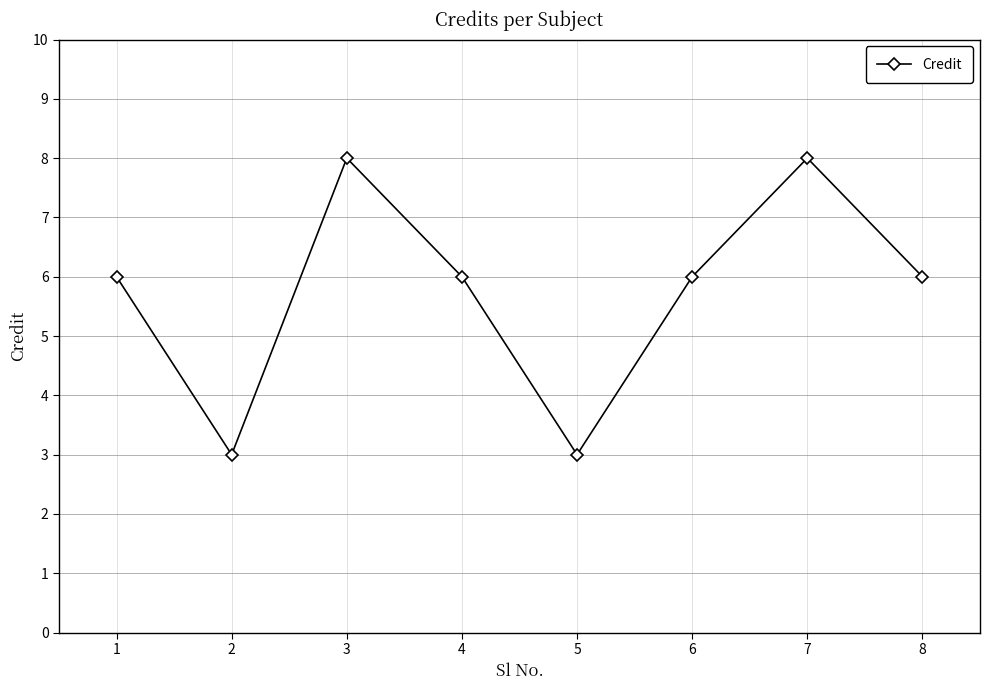

How many lines are shown in the chart?

1